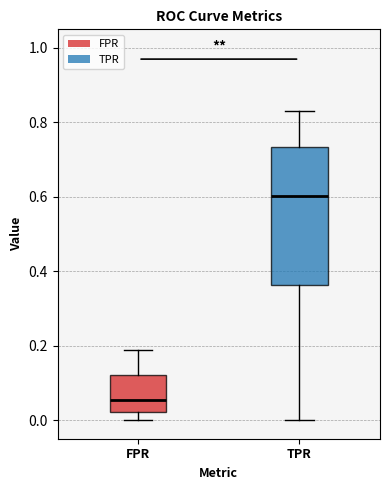

Reading left to right, transcribe this box plot: for each box, give where its median line is, the range the box spans, and where its two whiskers end, as read against the y-axis. The values are not printed on the chart, so give them approximately, as read against the axis.

FPR: median 0.06, box 0.02 to 0.12, whiskers 0.00 to 0.18
TPR: median 0.60, box 0.36 to 0.74, whiskers 0.00 to 0.84